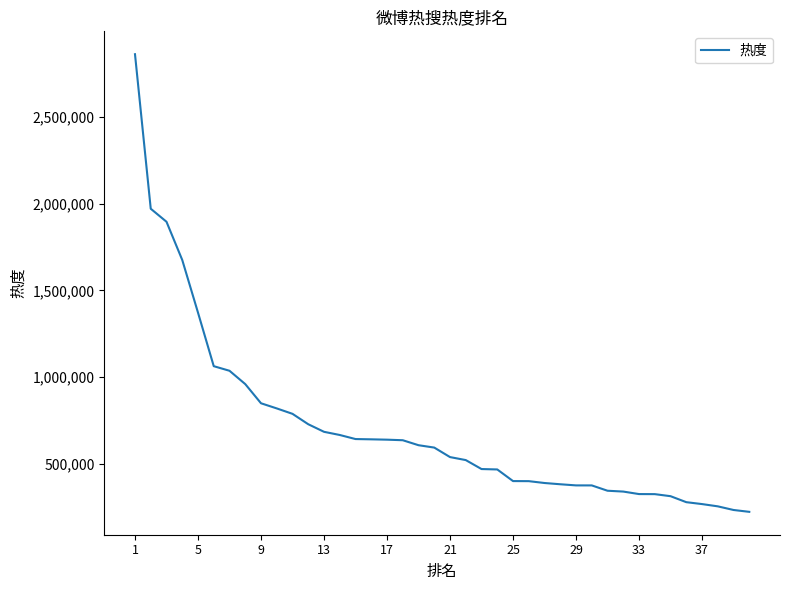

What is the maximum value shown in the chart?

2861306